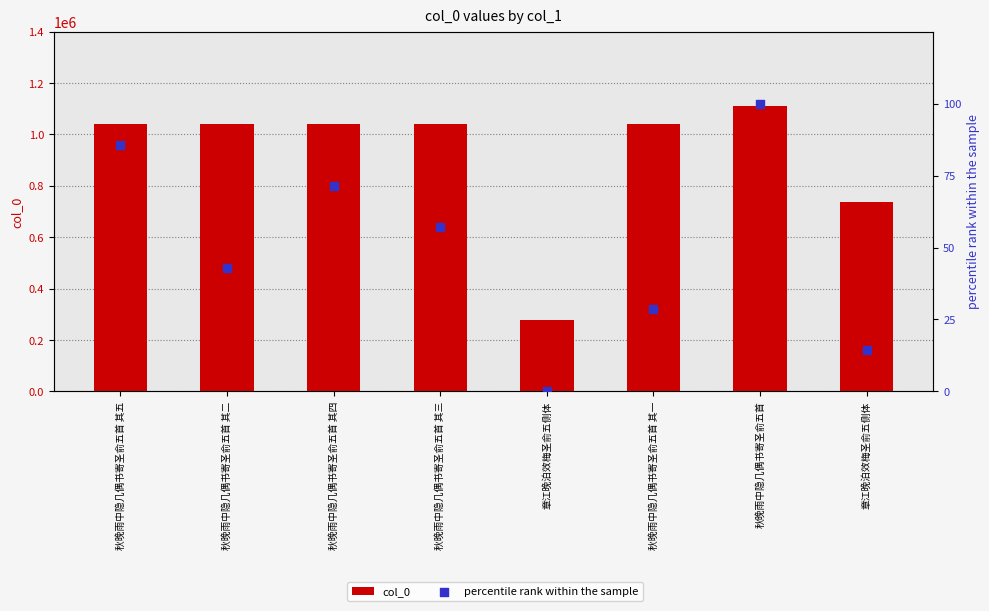

What are all the series names shown in the legend?

col_0, percentile rank within the sample